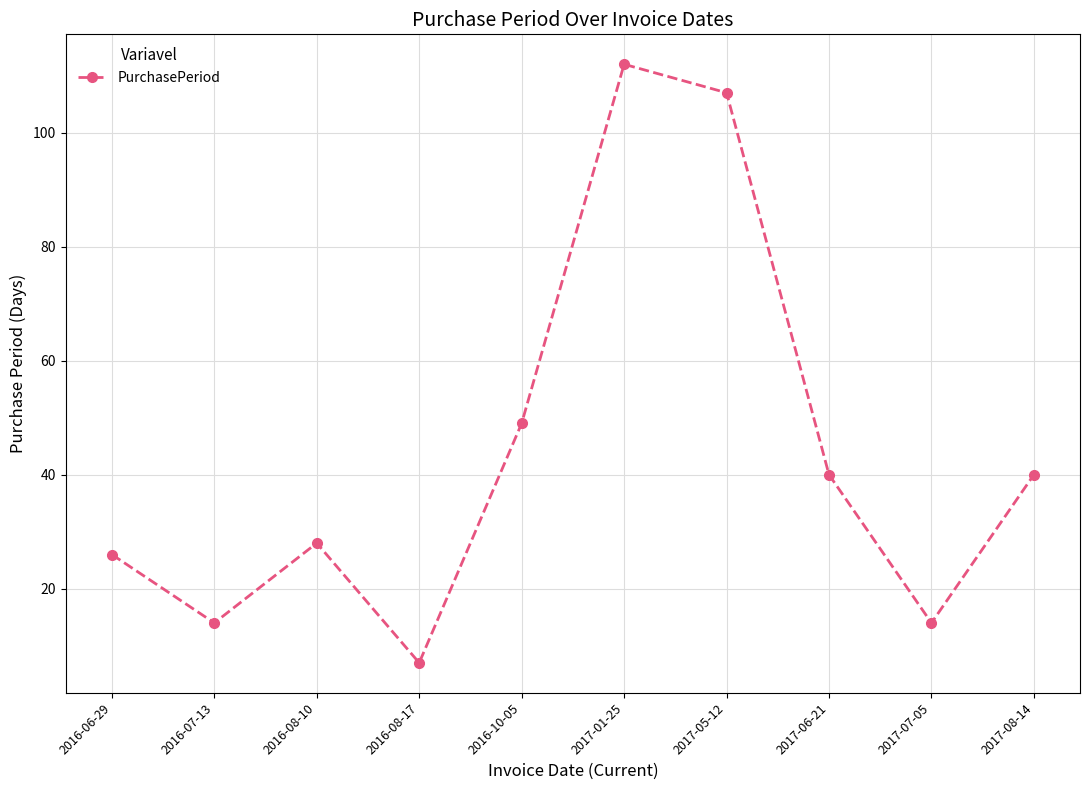

The chart shows a value of 40 at 2017-06-21. True or false?

True